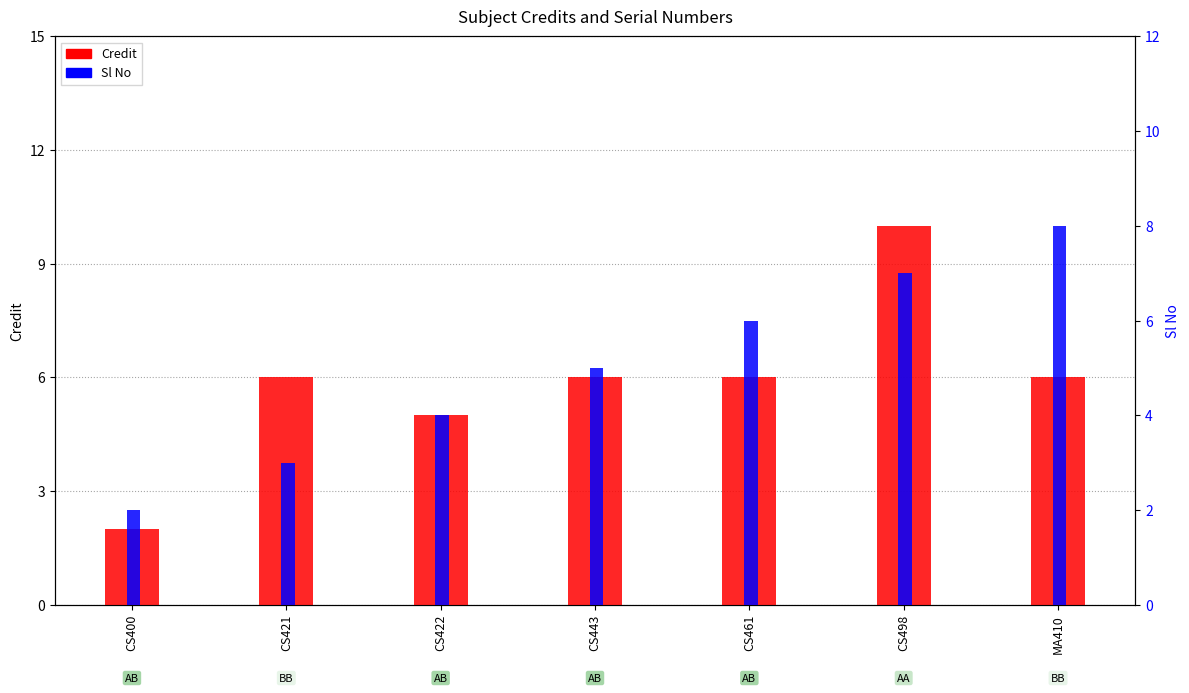

Reading left to right, extract all data points from this chart.

Credit: 2	6	5	6	6	10	6
Sl No: 2	3	4	5	6	7	8